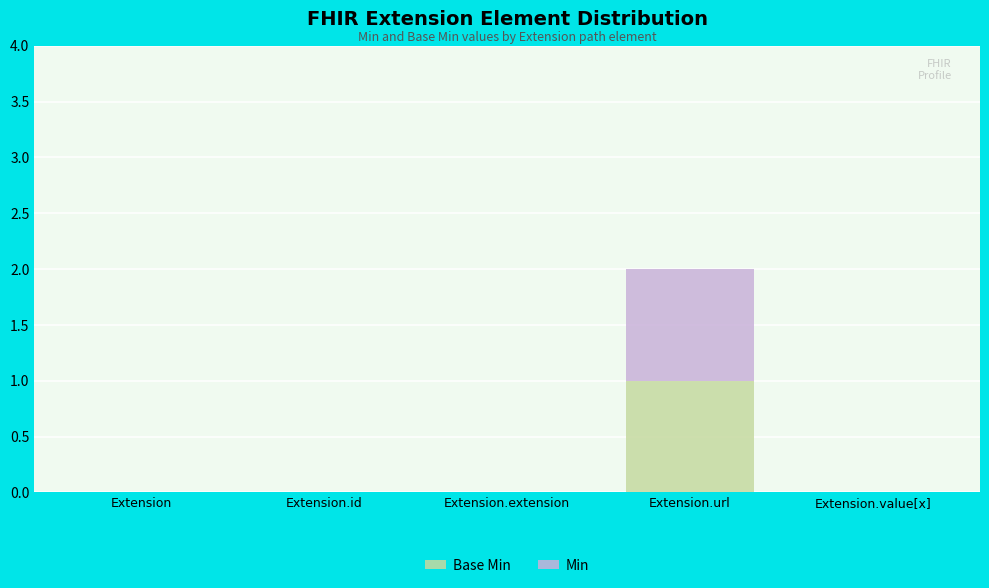

Are the bars horizontal?

No